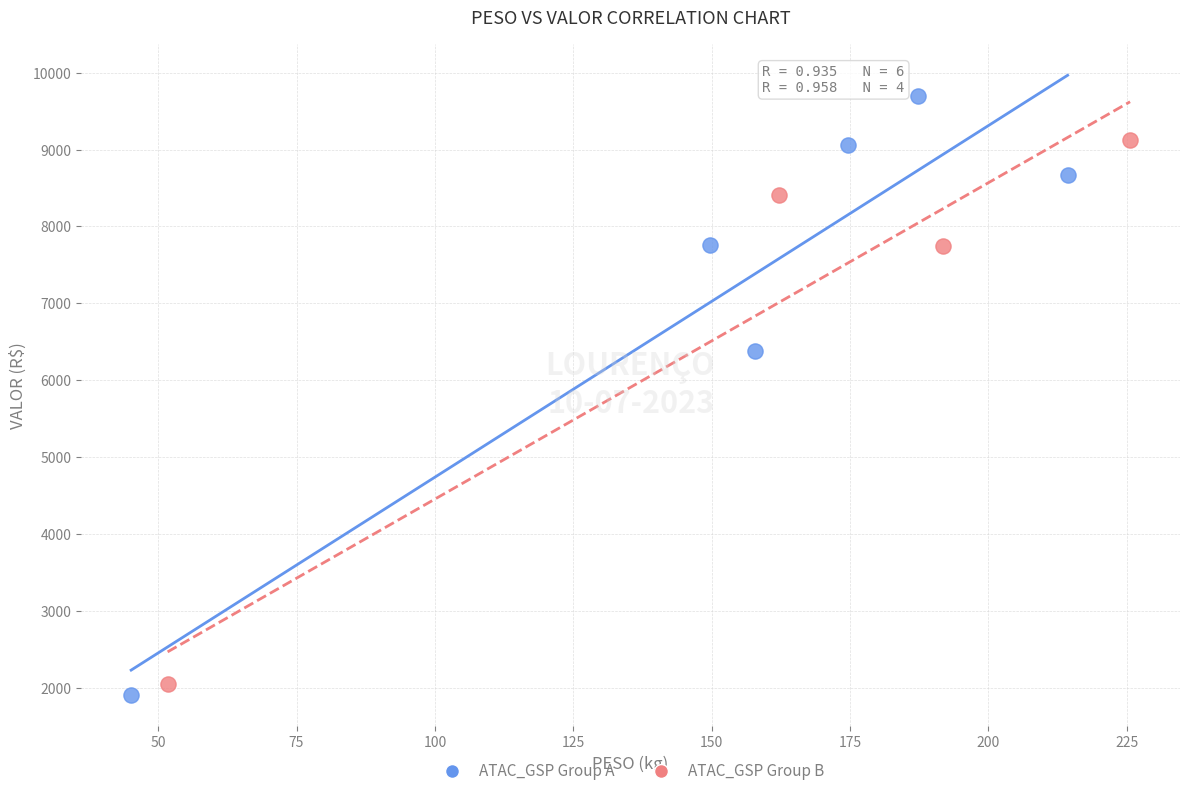

What are all the series names shown in the legend?

ATAC_GSP Group A, ATAC_GSP Group B